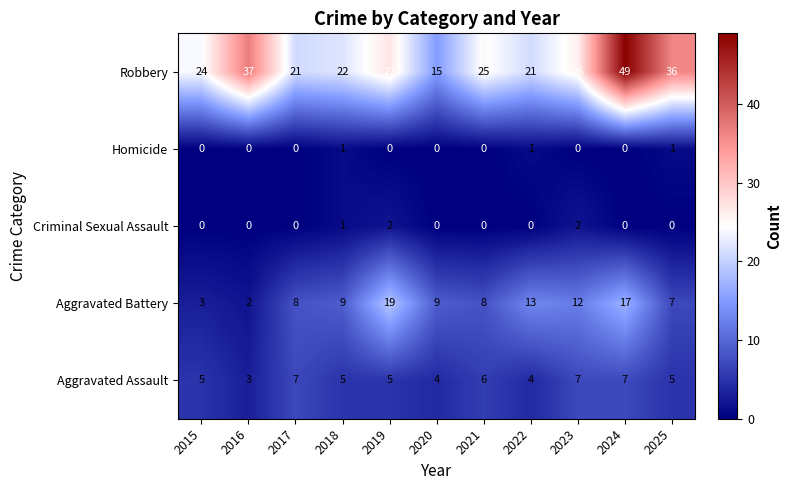

At which category is the sum across all series the highest?

2024